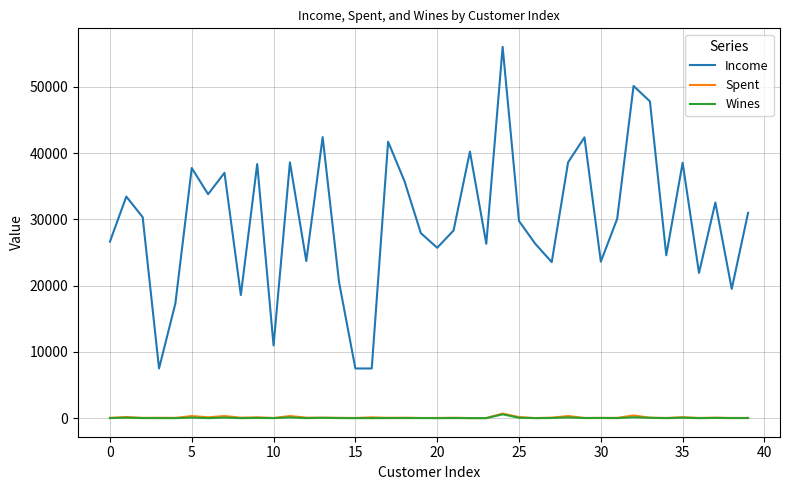

Which series has the widest spread of values?

Income